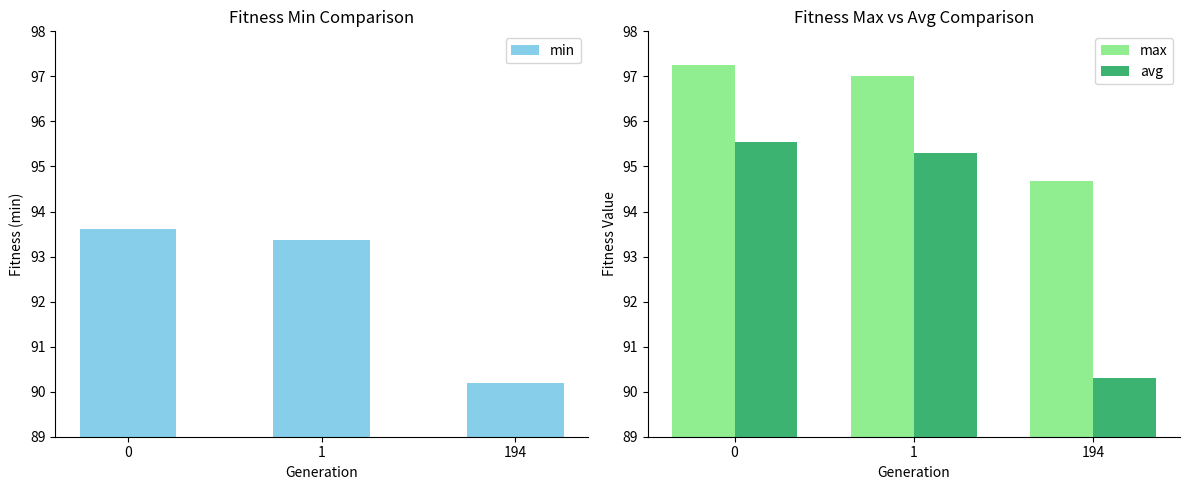

What is the lowest value of the max series?

94.7